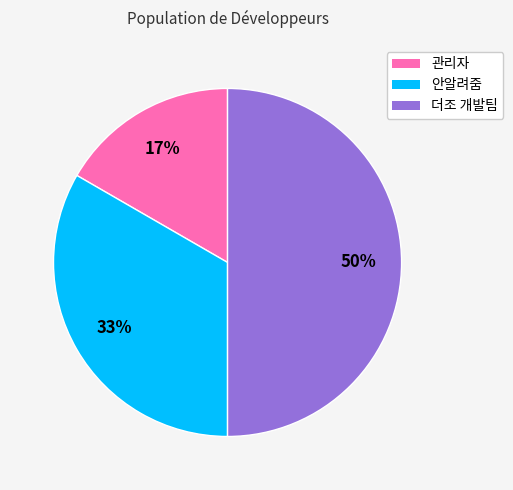

Which has a higher value, 안알려줌 or 관리자?

안알려줌